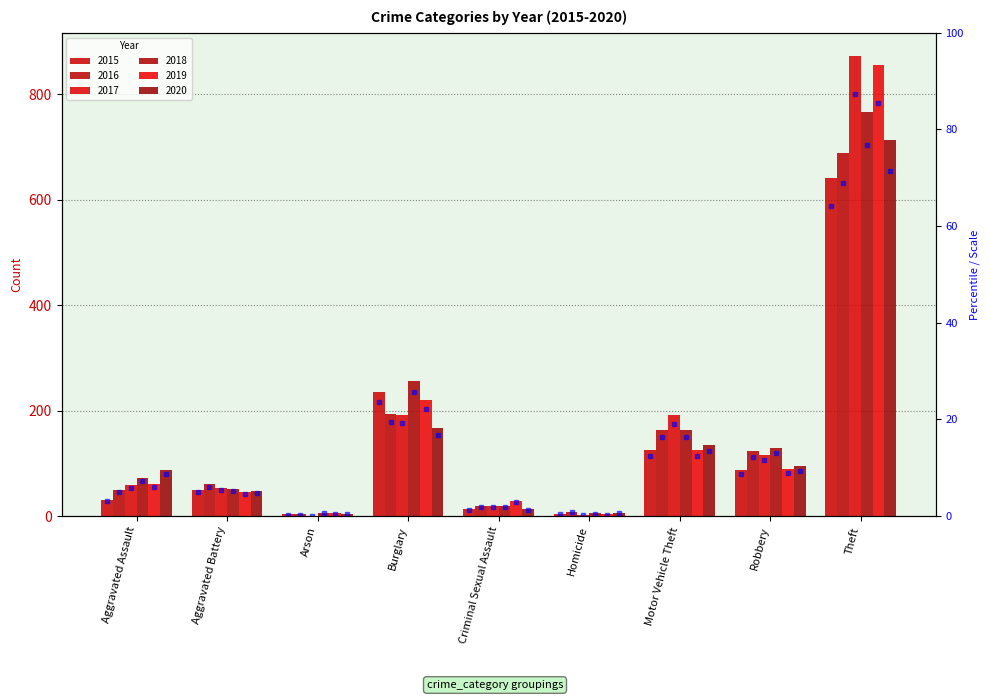

How many values in the 2019 series exceed 61?

4